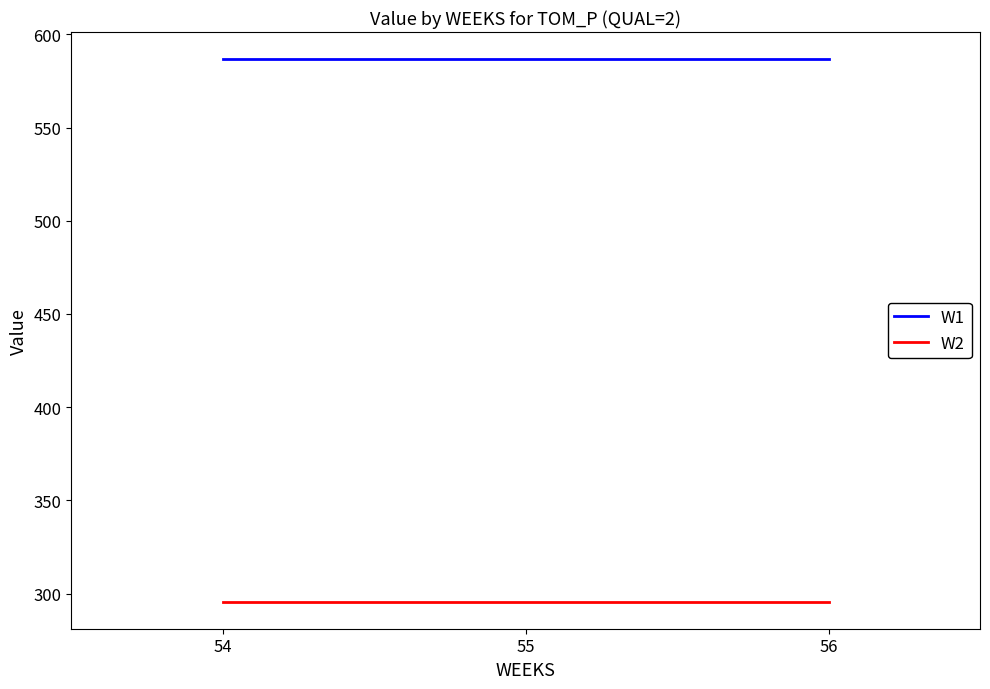

What is the difference between the highest and lowest values at 56?

291.1